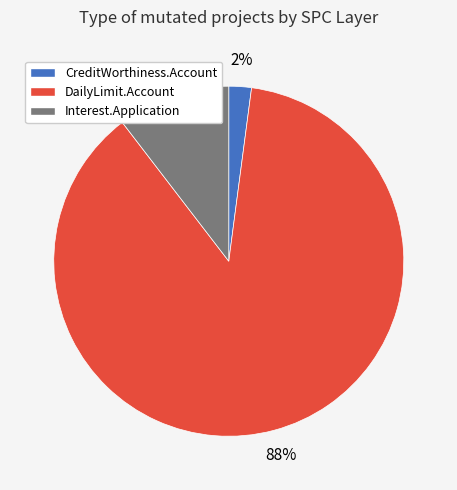

To the nearest percent, what percentage of the pie is CreditWorthiness.Account?

2%